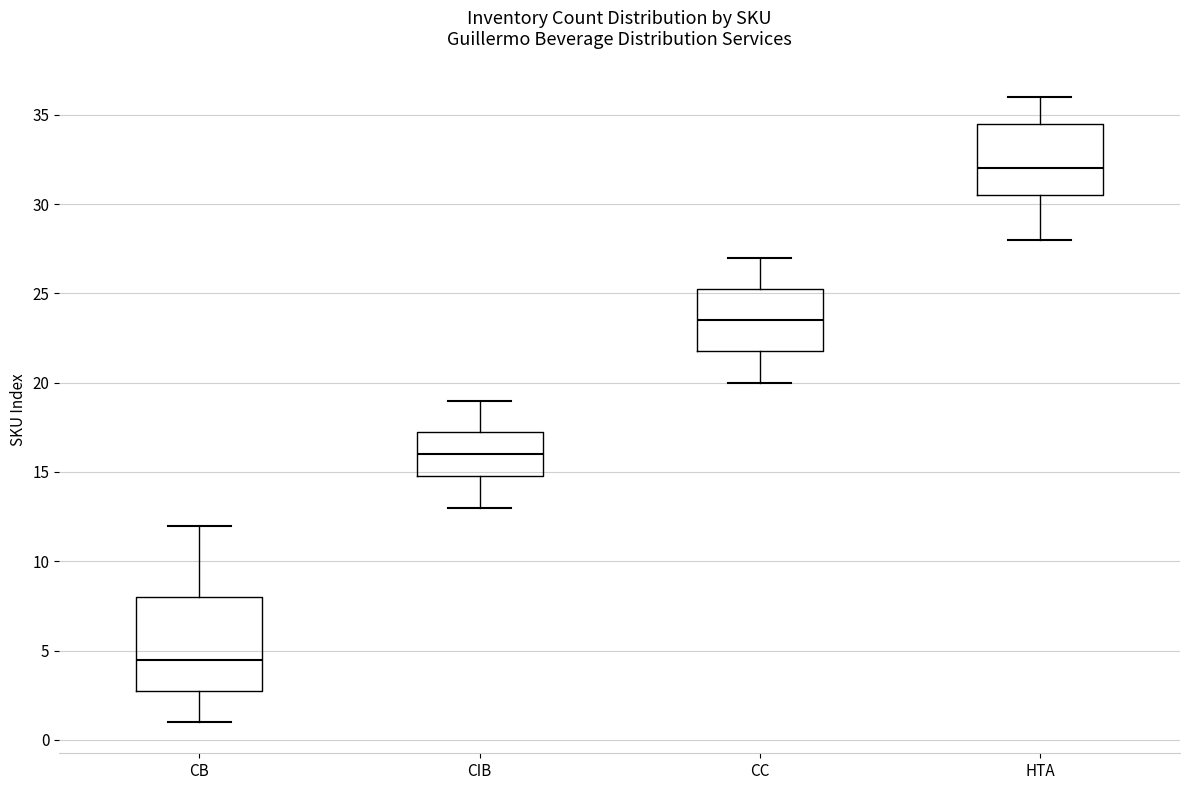

Reading left to right, transcribe this box plot: for each box, give where its median line is, the range the box spans, and where its two whiskers end, as read against the y-axis. The values are not printed on the chart, so give them approximately, as read against the axis.

CB: median 4.5, box 3.0 to 8.0, whiskers 1.0 to 12.0
CIB: median 16.0, box 15.0 to 17.5, whiskers 13.0 to 19.0
CC: median 23.5, box 22.0 to 25.5, whiskers 20.0 to 27.0
HTA: median 32.0, box 30.5 to 34.5, whiskers 28.0 to 36.0